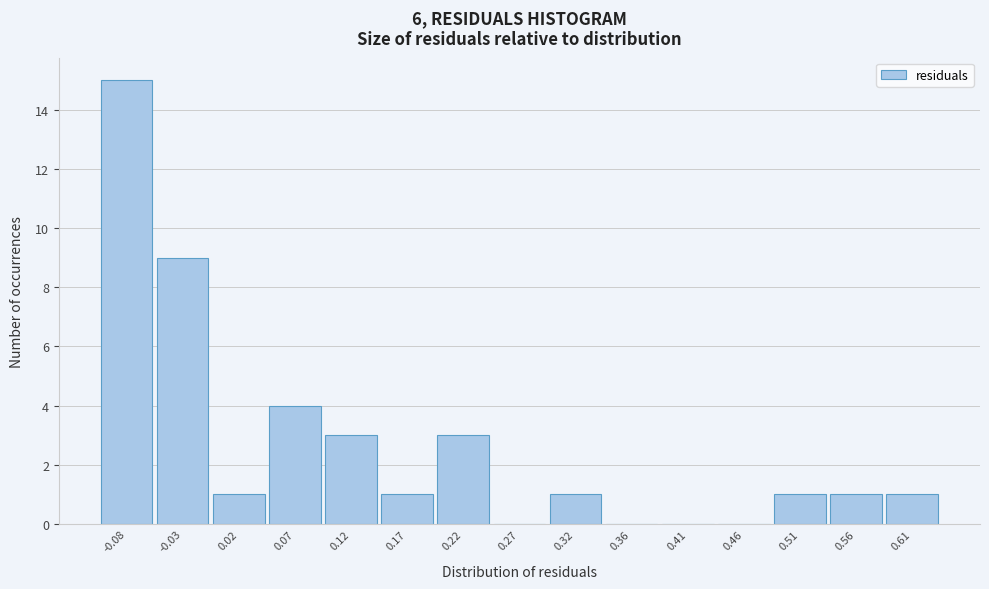

Reading left to right, transcribe this chart: for each bar, give the range it covers on the x-axis and its height. Neither the bar edges nor the heights are printed on the chart, so give them approximately, as read against the axes.

-0.100 to -0.055: 15
-0.055 to -0.005: 9
-0.005 to 0.045: 1
0.045 to 0.095: 4
0.095 to 0.145: 3
0.145 to 0.195: 1
0.195 to 0.240: 3
0.240 to 0.290: 0
0.290 to 0.340: 1
0.340 to 0.390: 0
0.390 to 0.440: 0
0.440 to 0.485: 0
0.485 to 0.535: 1
0.535 to 0.585: 1
0.585 to 0.635: 1